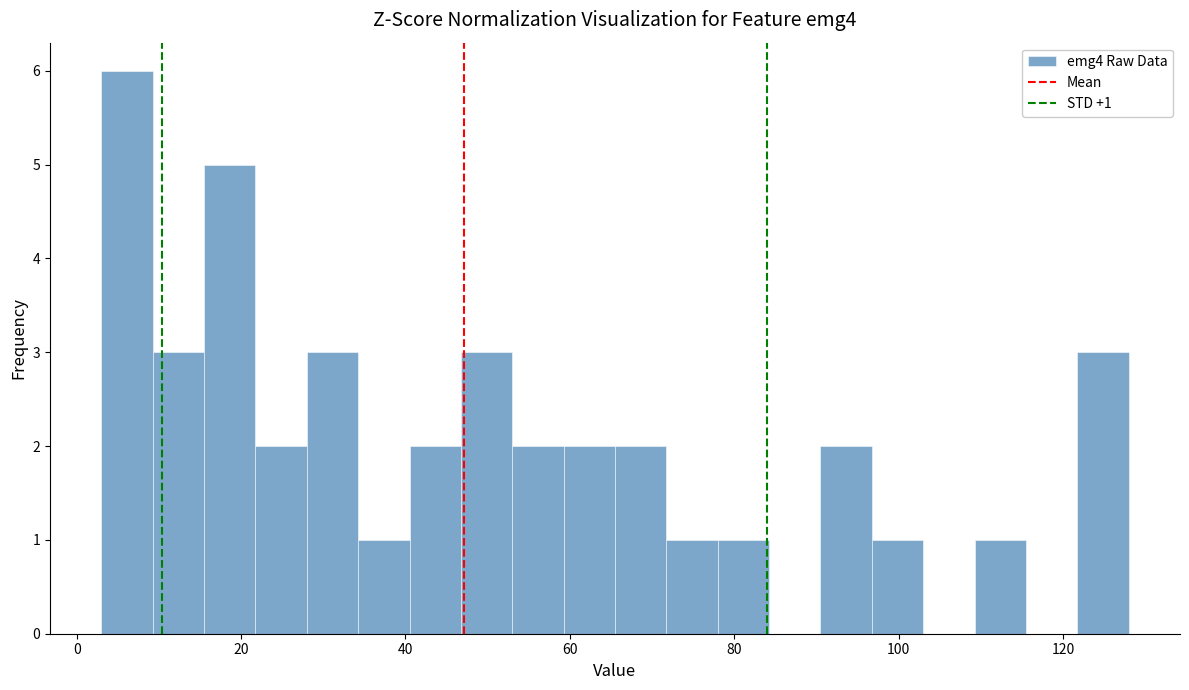

Read against the x-axis, roughly where is the centre of the tallest bar?

6